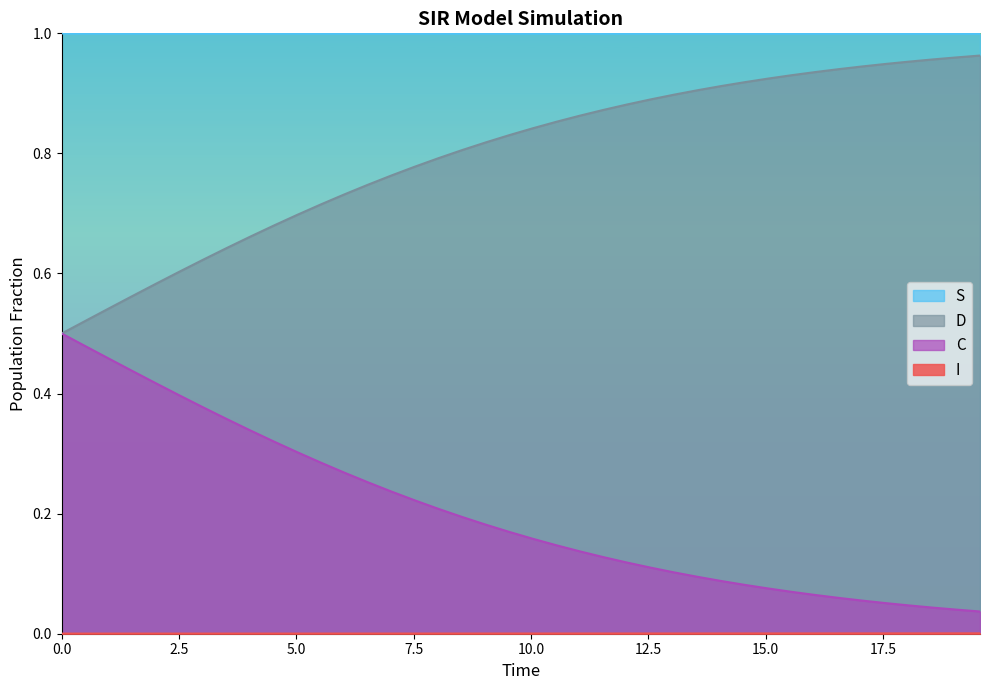

At how many categories does at least one series exceed 0?

40